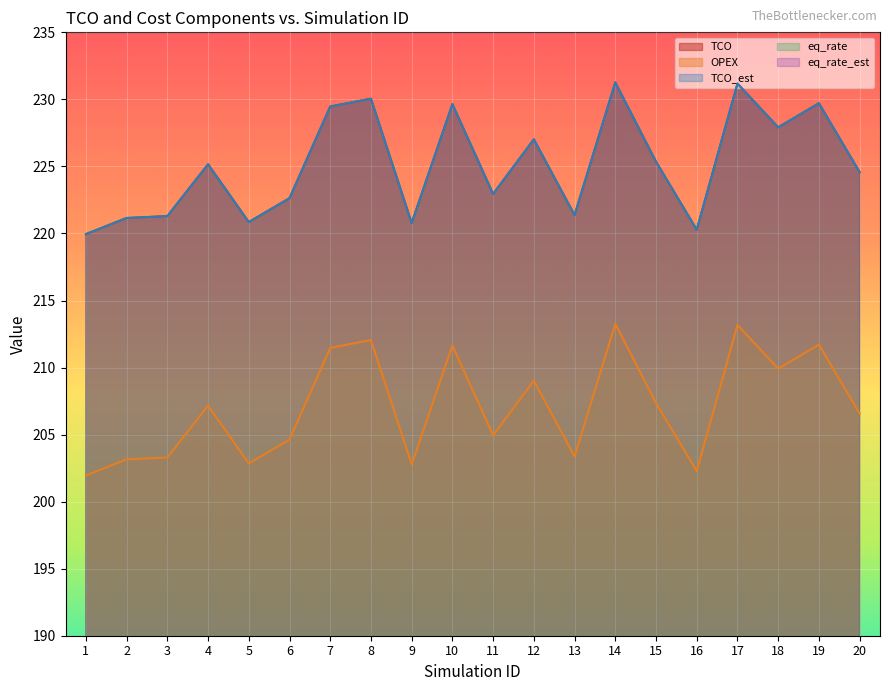

True or false: eq_rate has a value of 0.2 at 2.

False